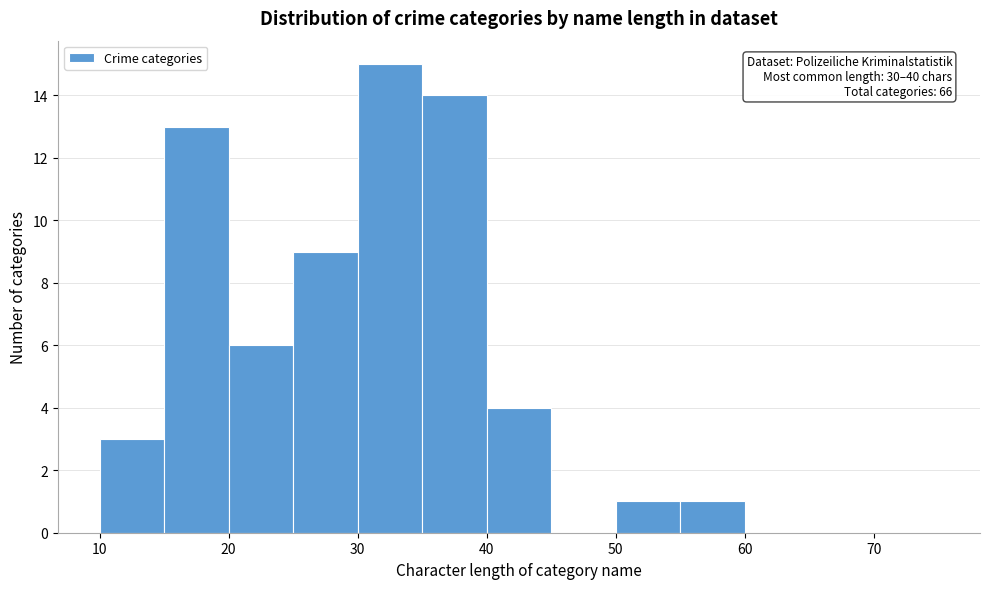

Over which range of the x-axis is the bar tallest?

30 to 35